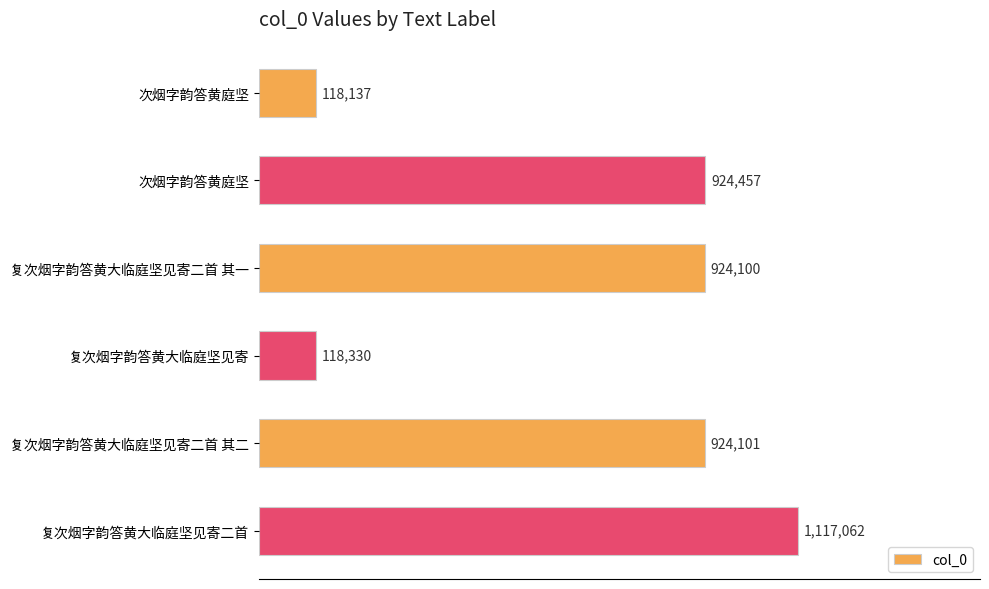

How many data points are less than 924101?

3